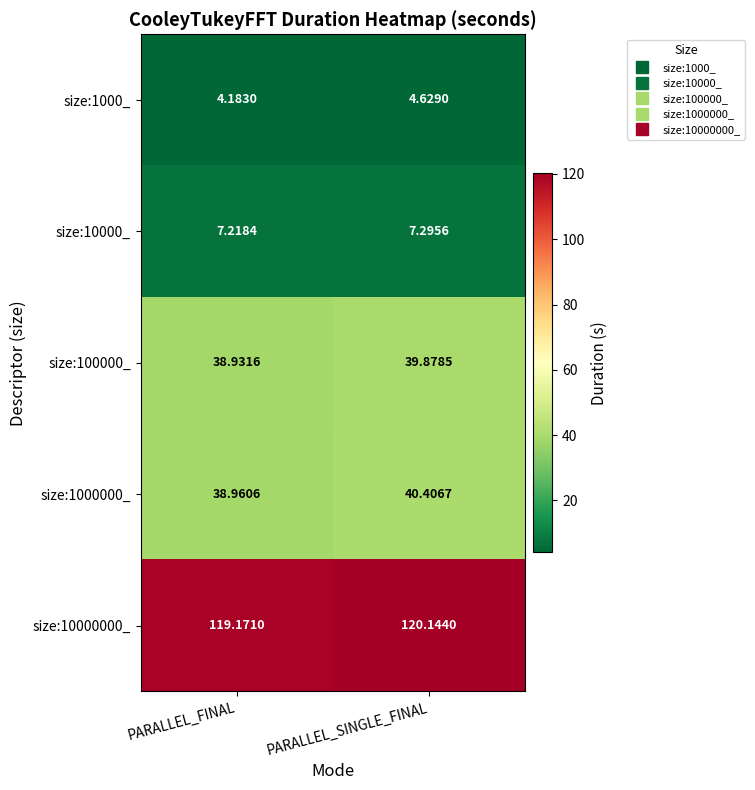

Where does the size:100000_ series first go above 39?

PARALLEL_SINGLE_FINAL